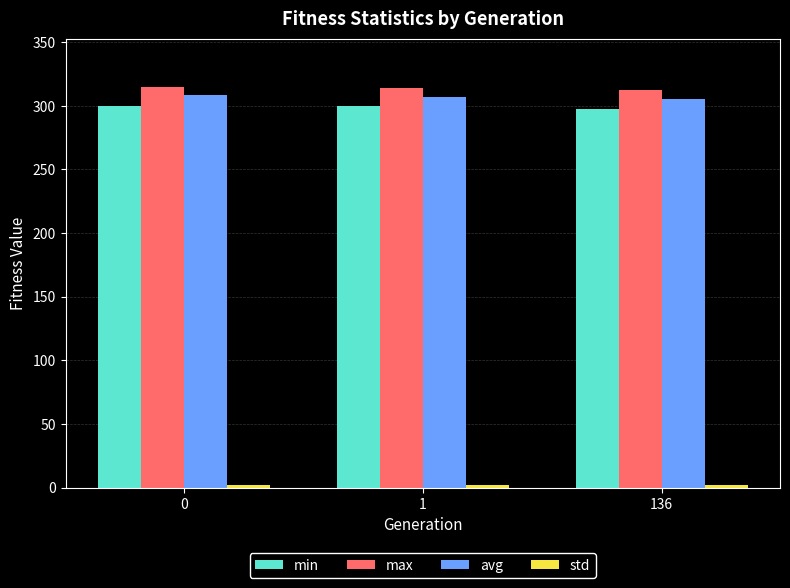

Is it true that min equals 143.8 at 1?

False